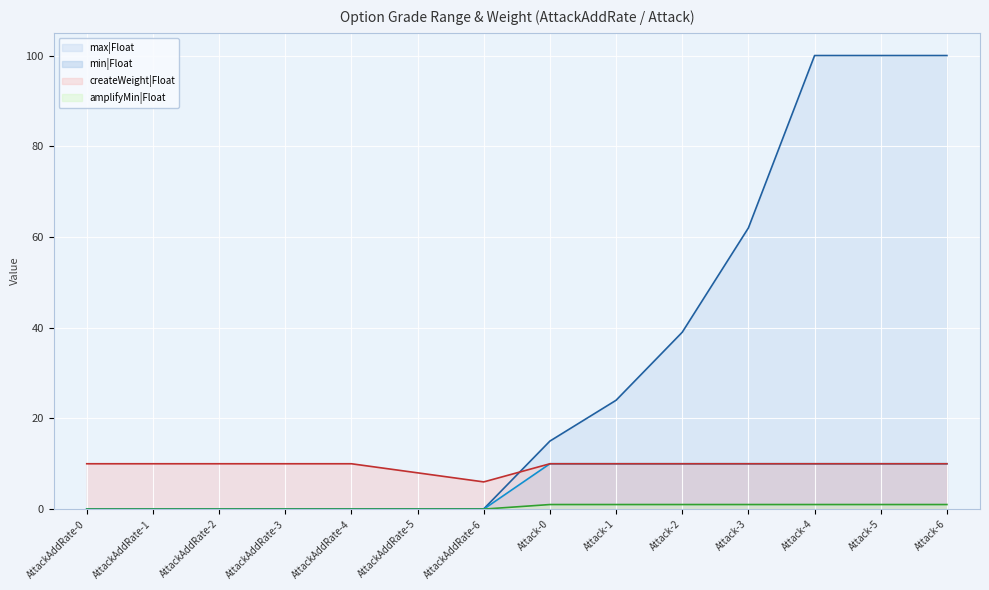

True or false: max|Float and amplifyMin|Float cross at least once.

False